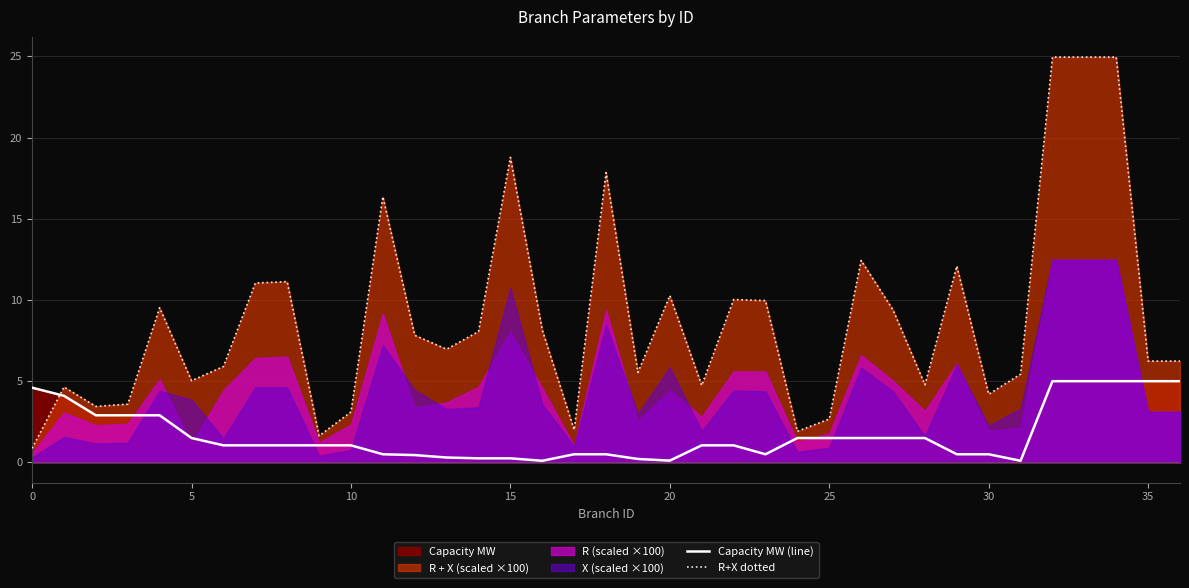

How many data points does each series have?

37